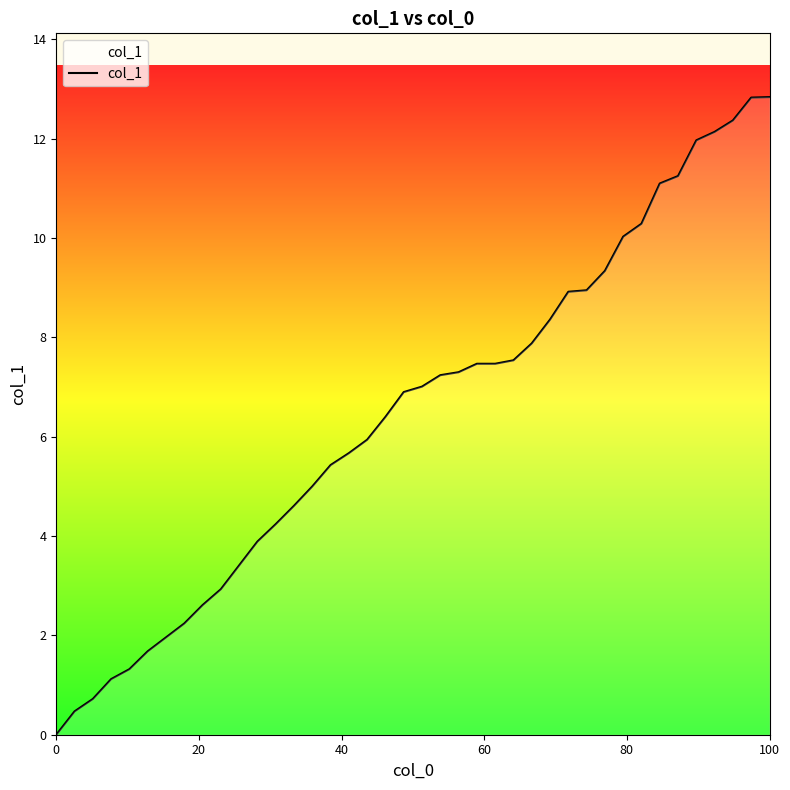

What is the greatest value displayed?

12.8